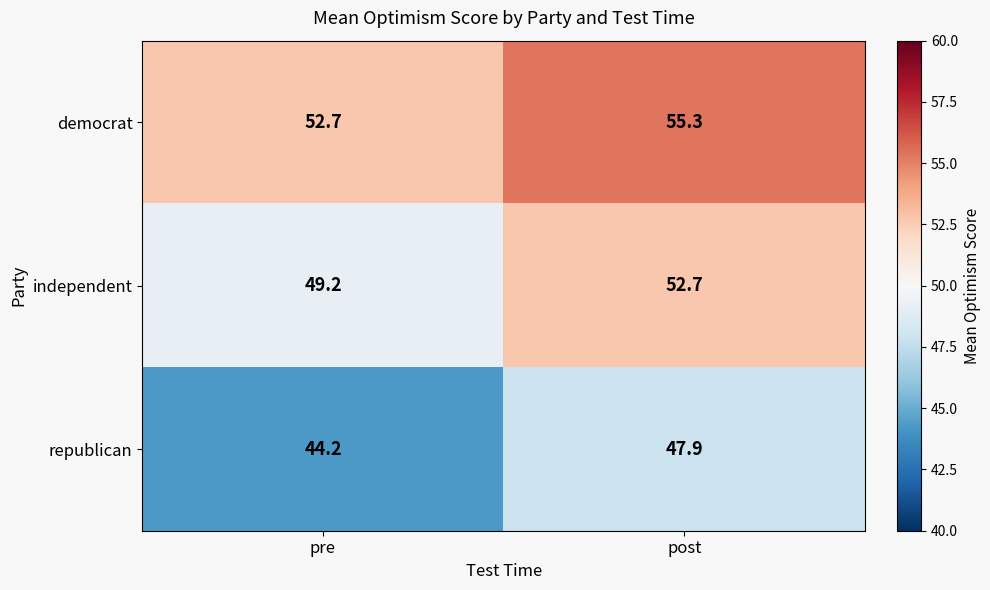

What is the difference between the democrat values at pre and post?

2.6